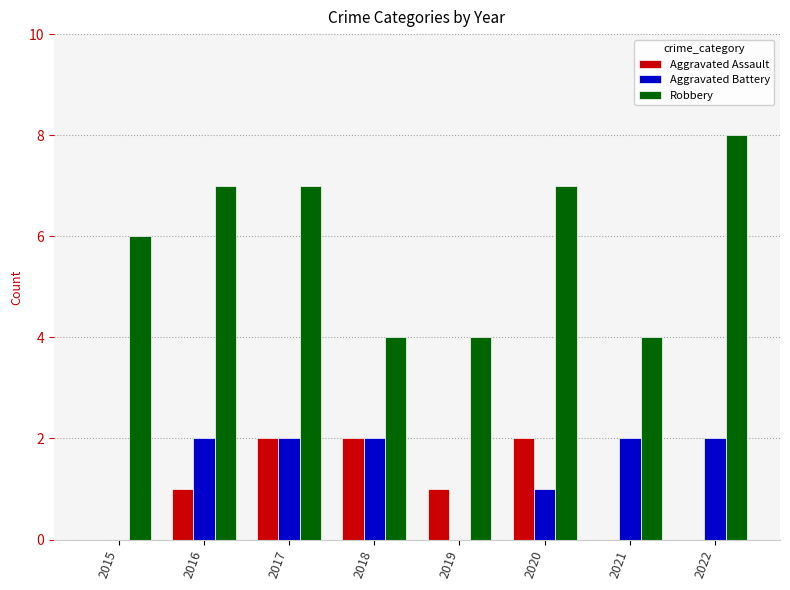

Is the value of Aggravated Assault at 2019 greater than the value of Robbery at 2021?

No